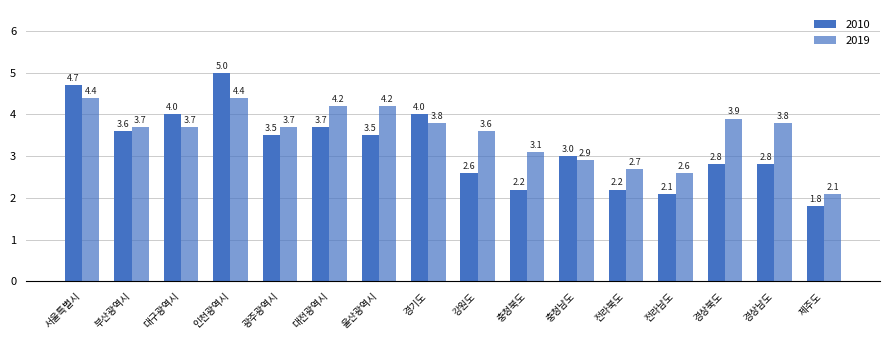

How many distinct data groups are displayed?

2